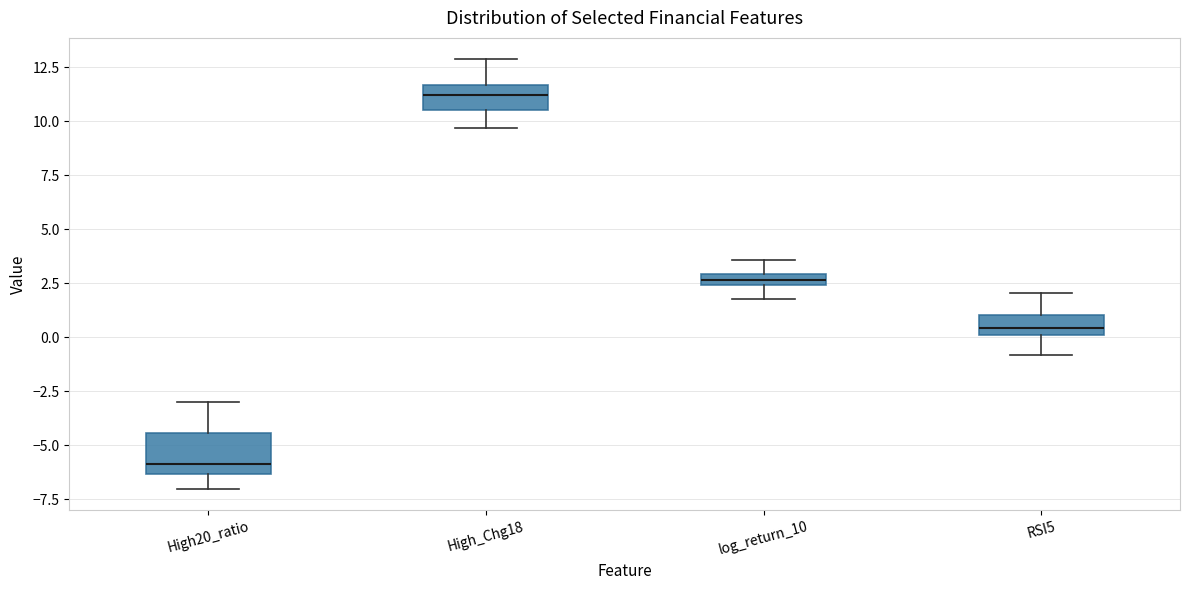

Where does the median line of the box for High20_ratio sit on the y-axis? The values are not printed on the chart, so give them approximately, as read against the axis.

-6.0